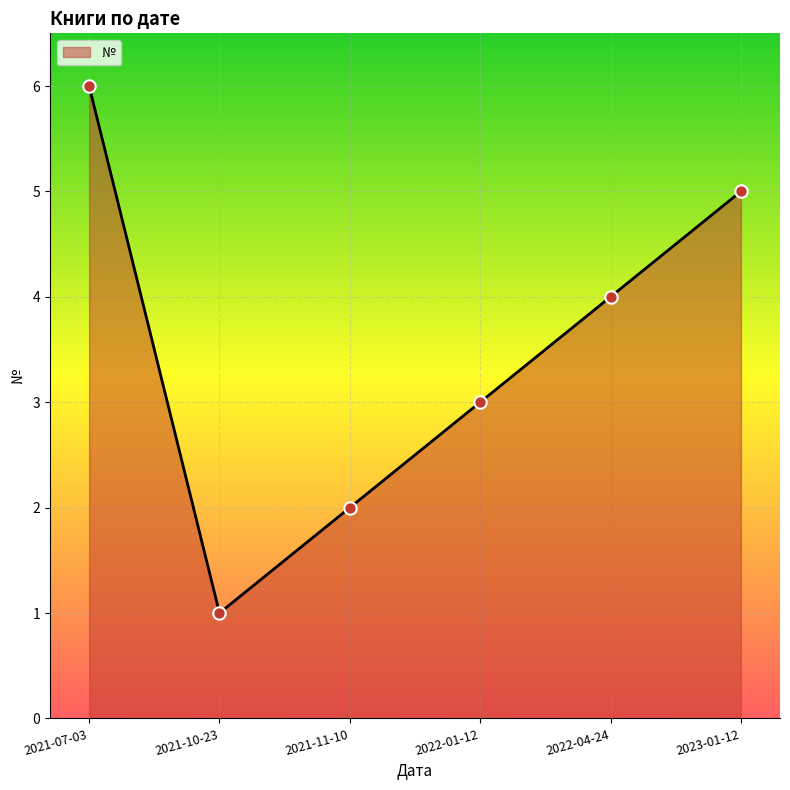

Approximately how many times larger is the value at 2023-01-12 compared to 2022-01-12?

1.7